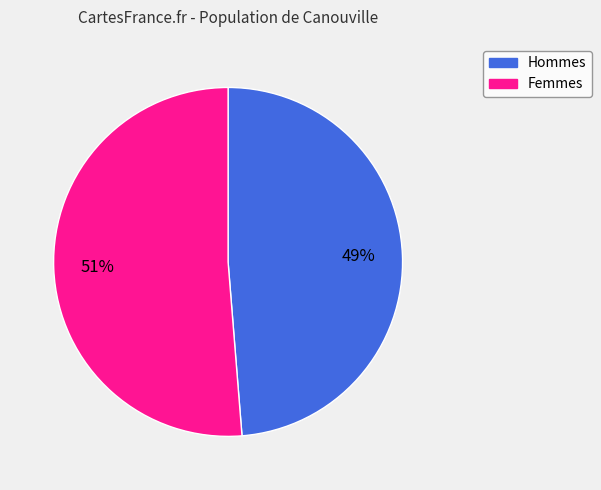

Is there any slice that represents more than half of the pie?

Yes